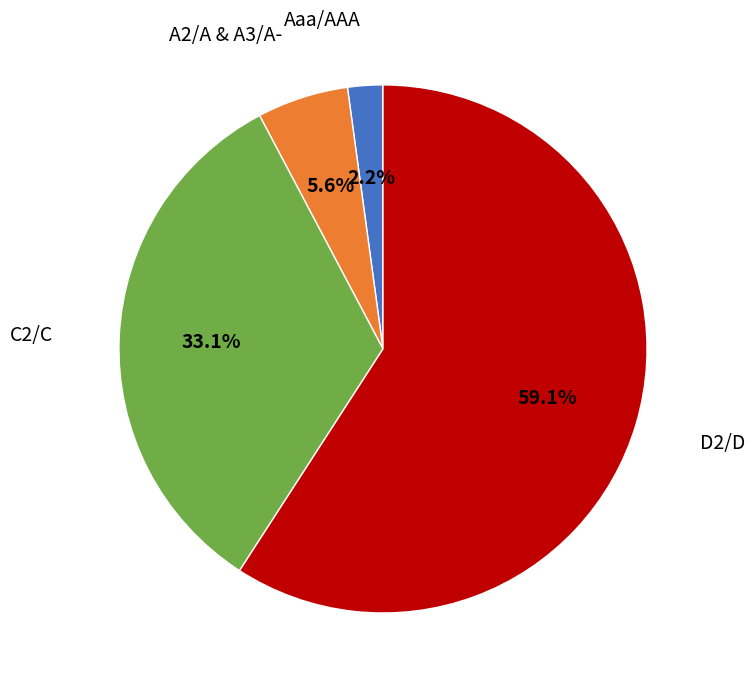

Does any single category account for the majority?

Yes